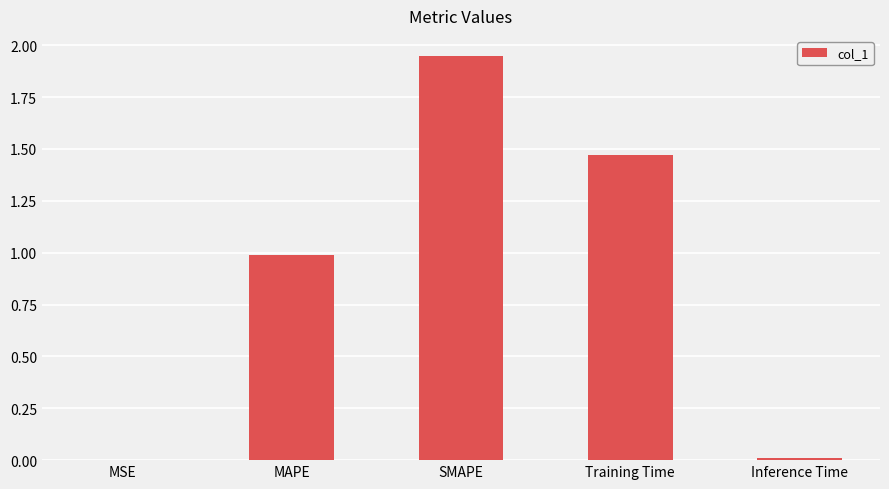

What is the change in value from MSE to SMAPE?

+1.9